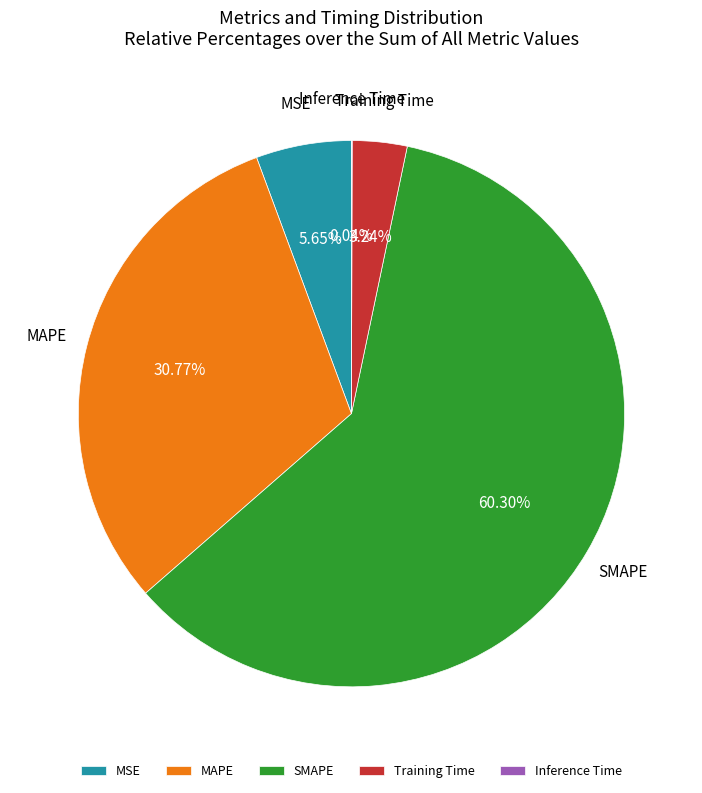

What percentage is NOT represented by SMAPE?

39.7%